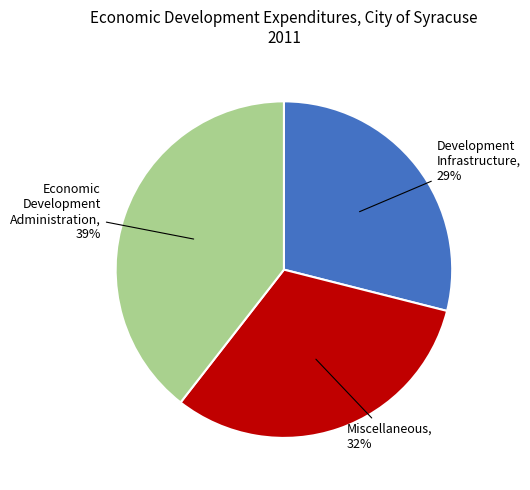

To the nearest percent, what percentage of the pie is Development Infrastructure?

29%